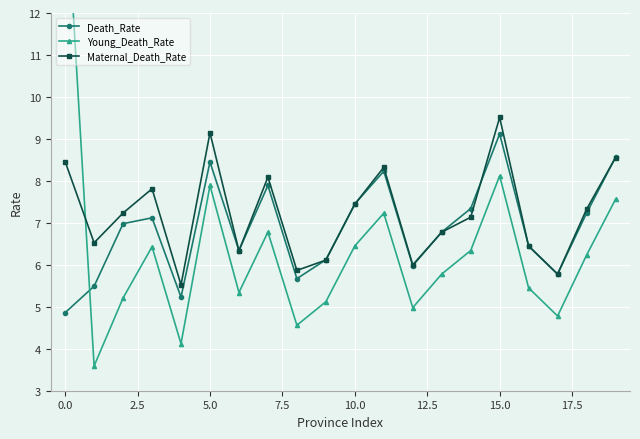

What is the highest value of the Maternal_Death_Rate series?

9.5